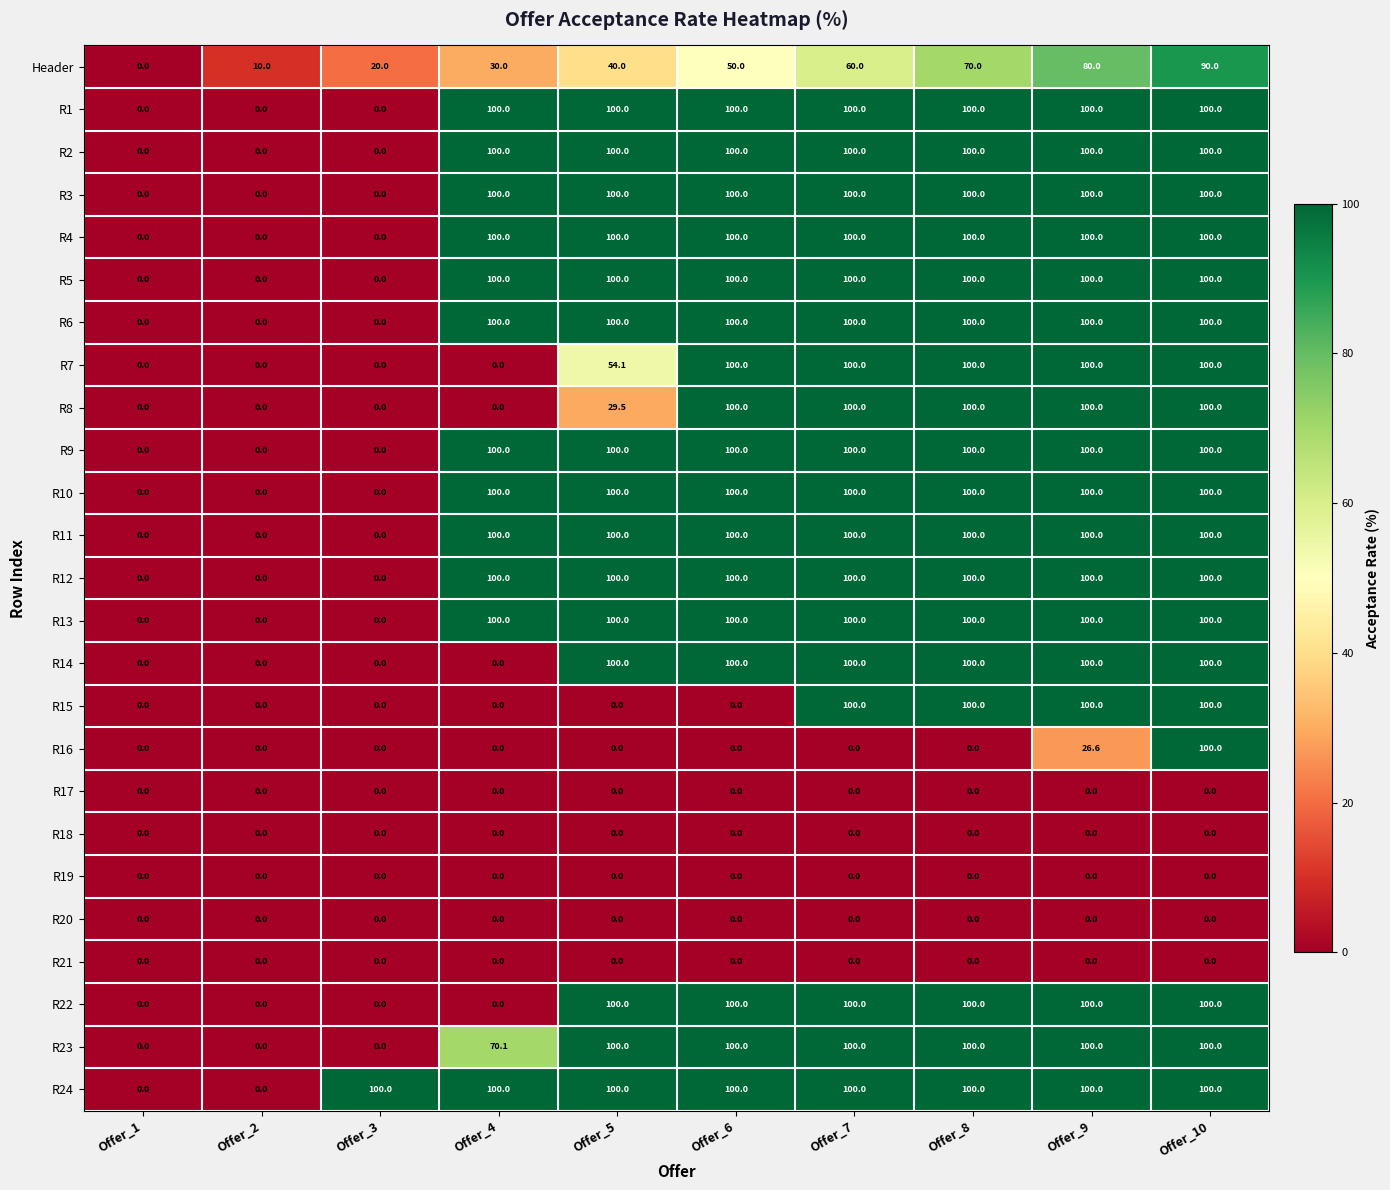

What is the maximum value shown in the chart?

100.0